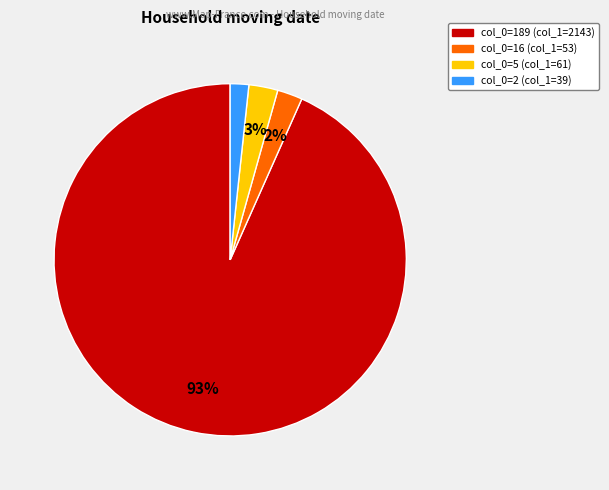

Does any single category account for the majority?

Yes